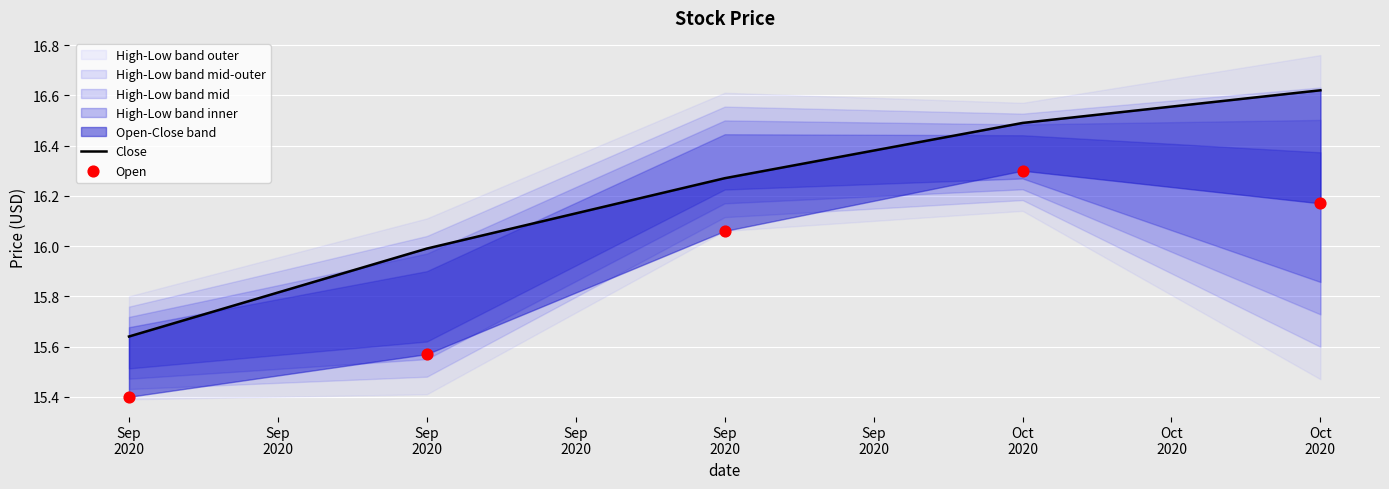

At how many categories does at least one series exceed 15?

5